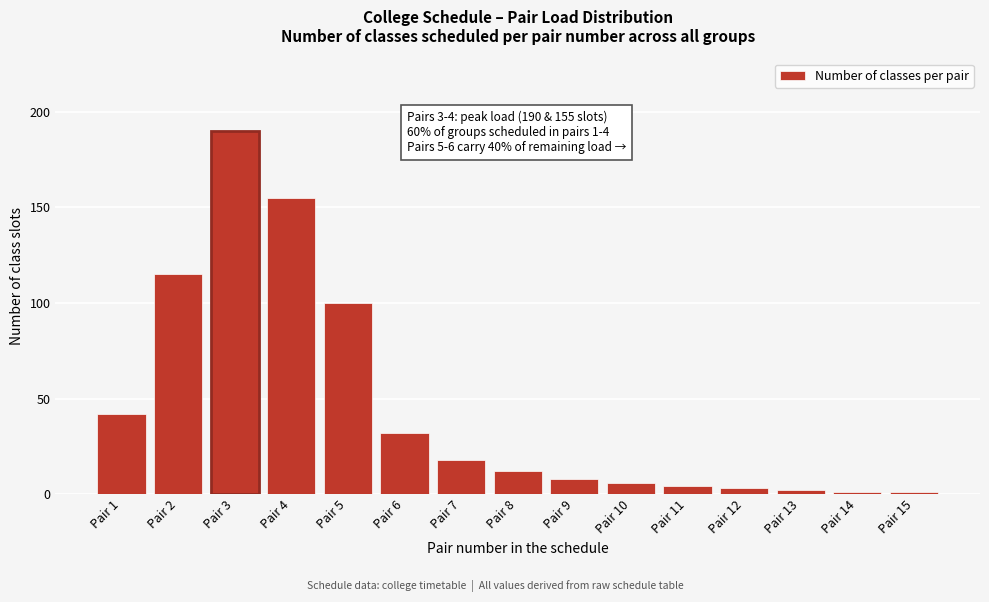

Reading left to right, transcribe all the data shown in this chart.

42	115	190	155	100	32	18	12	8	6	4	3	2	1	1